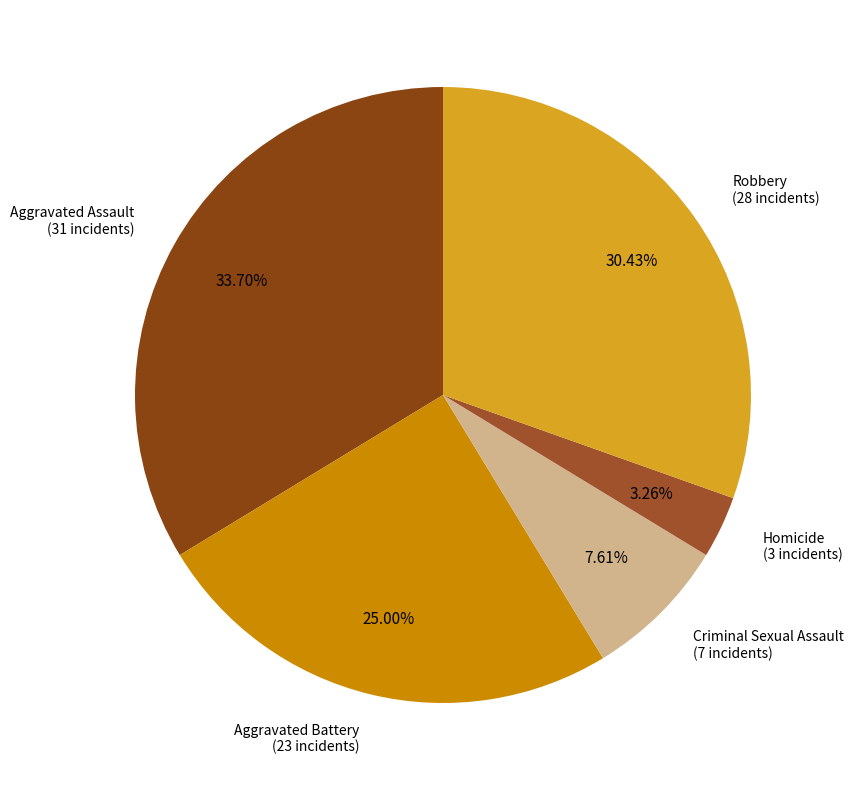

Rank the categories by value from lowest to highest.

Homicide, Criminal Sexual Assault, Aggravated Battery, Robbery, Aggravated Assault